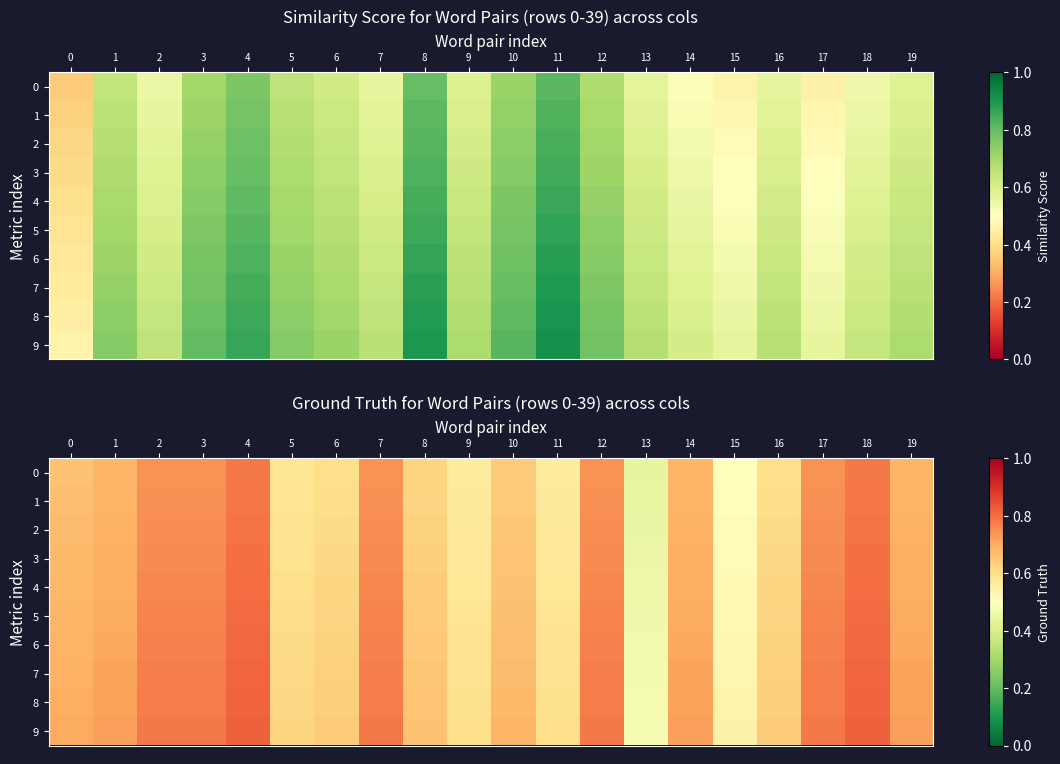

What is the average value of the 8 series?

0.7